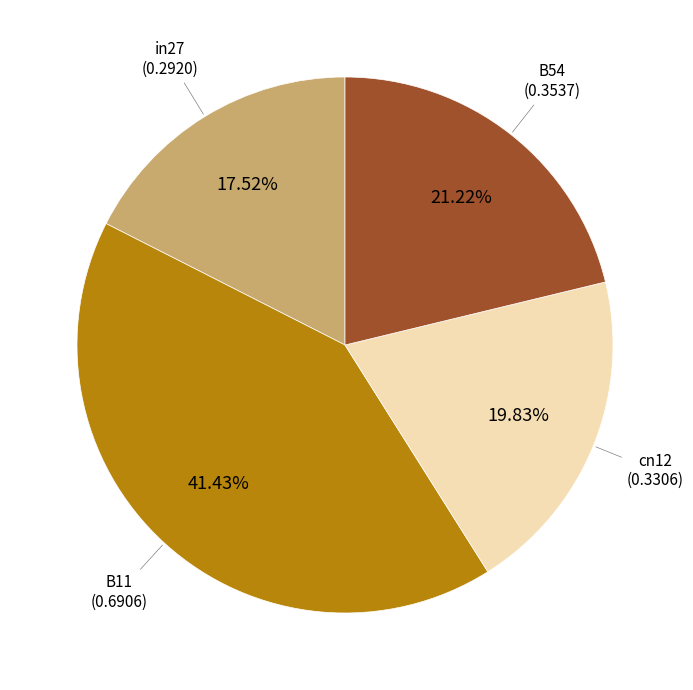

To the nearest percent, what percentage of the pie is B54?

21%